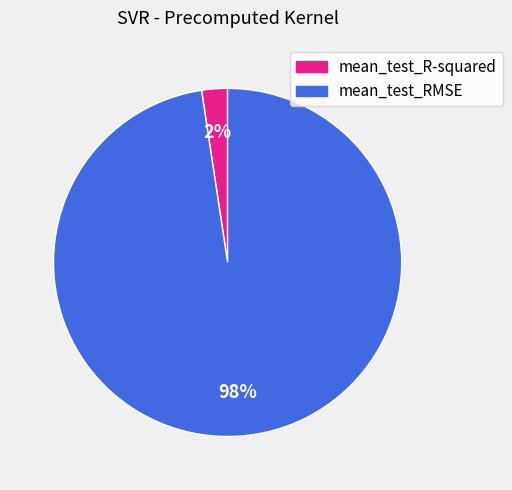

The mean_test_R-squared slice represents 8% of the pie. True or false?

False